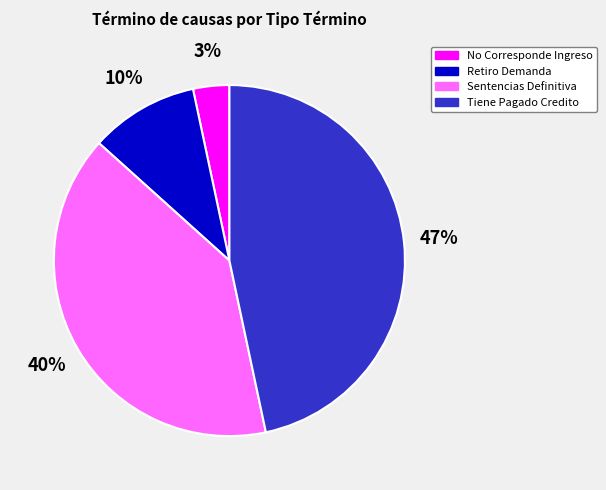

Is there any slice that represents more than half of the pie?

No